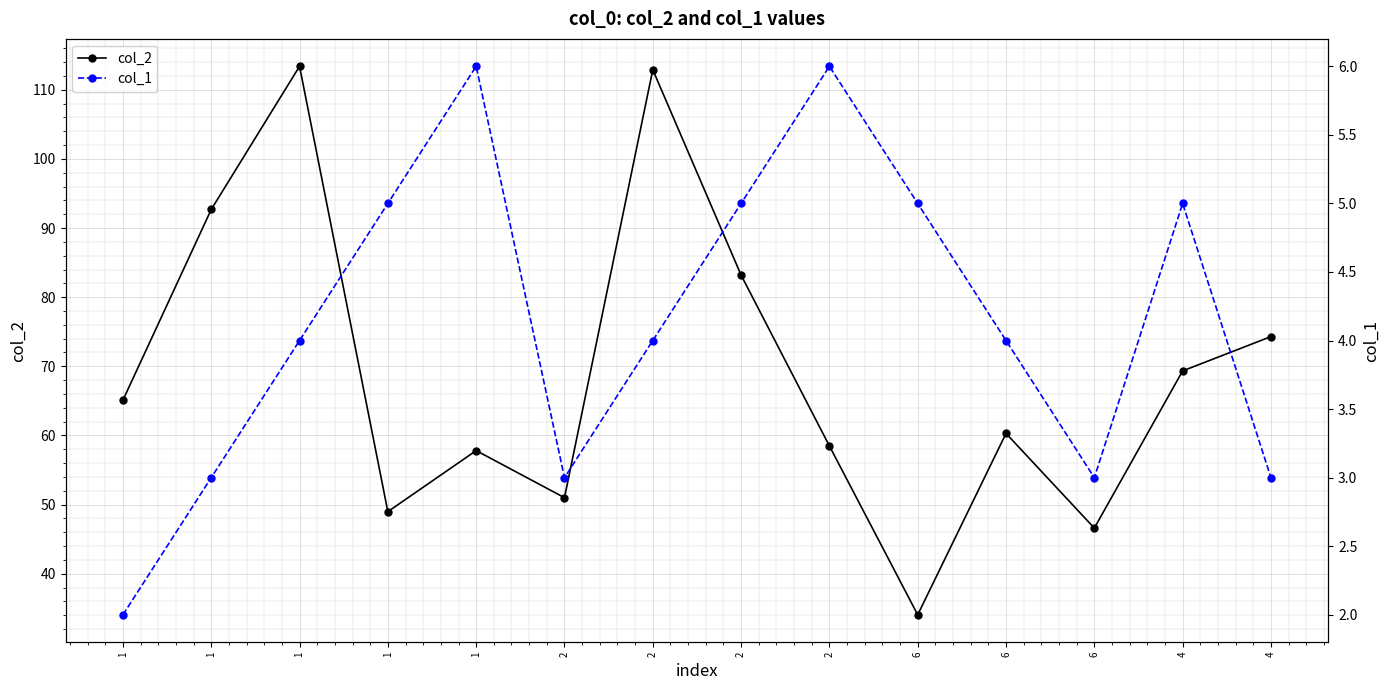

What is the label of the 7th point from the right?

2